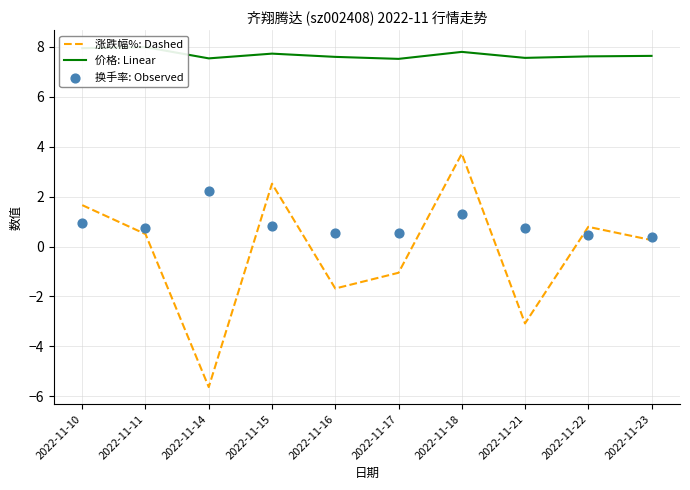

Which series has the largest total across all categories?

价格: Linear